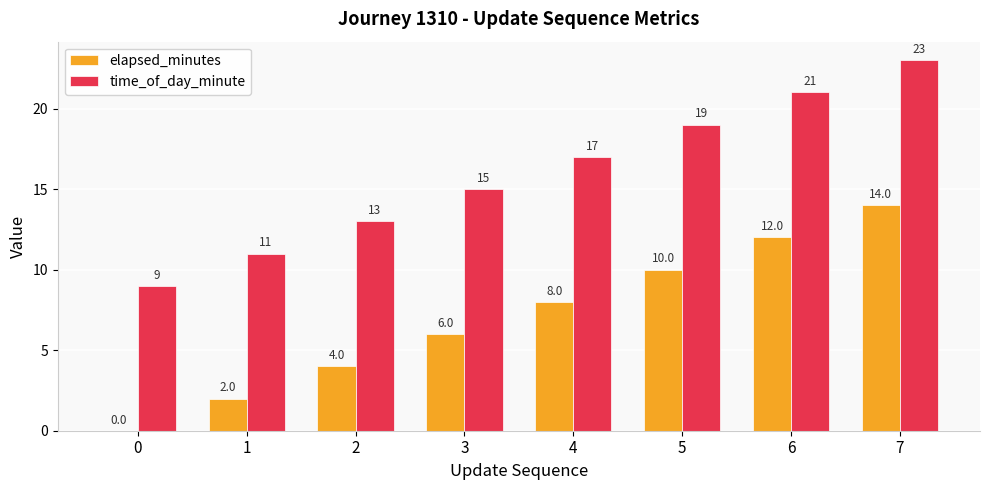

True or false: time_of_day_minute has a value of 15 at 0.

False